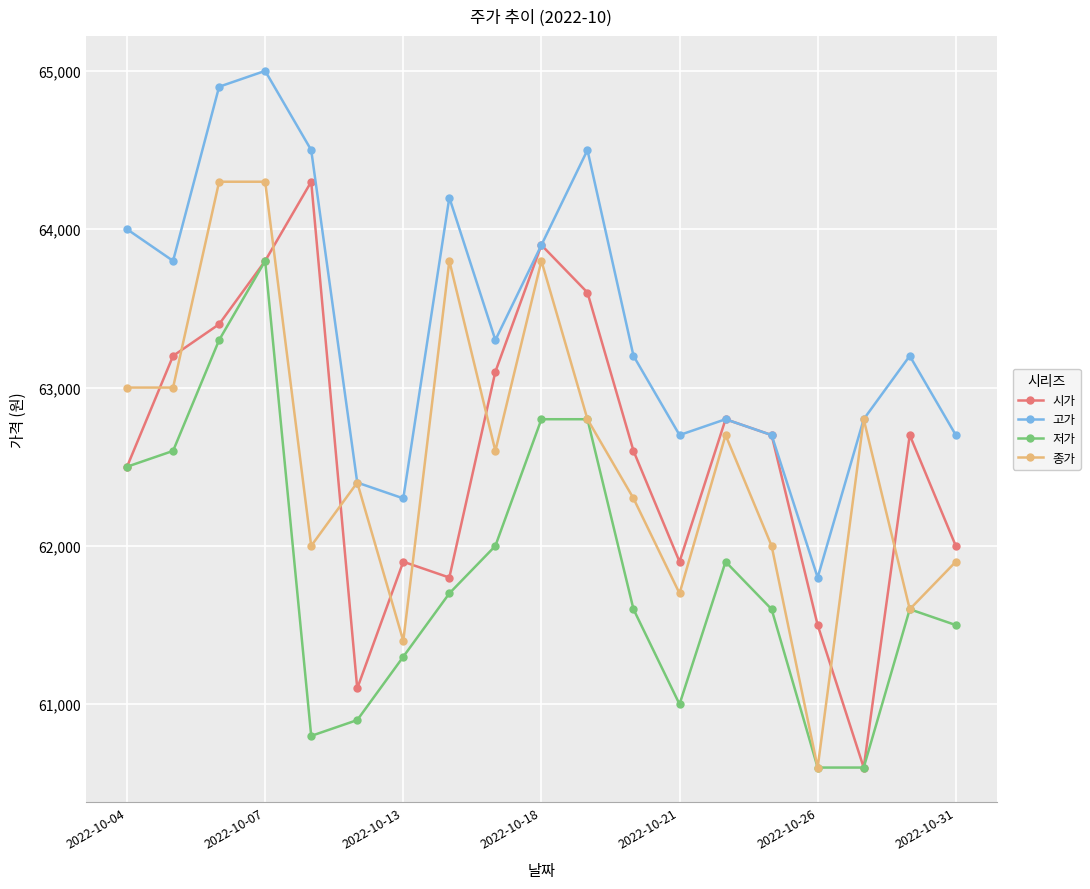

What is the value of the 종가 point at the 11th from the left?

62800